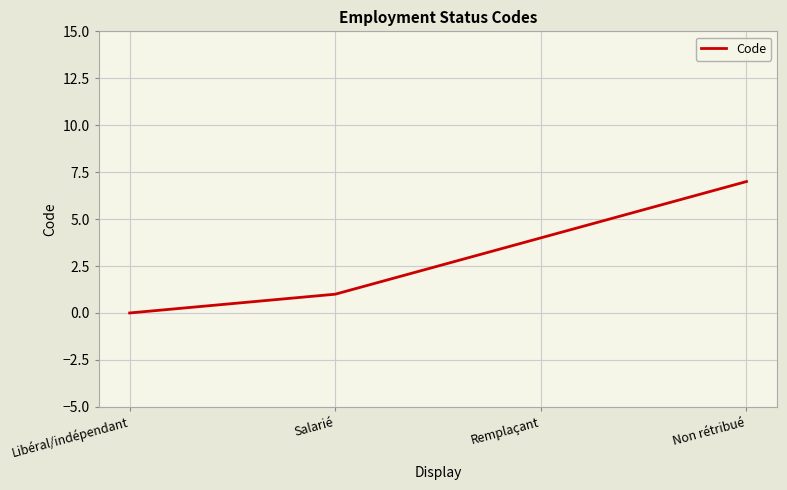

Is this an area chart (filled region under the line)?

No